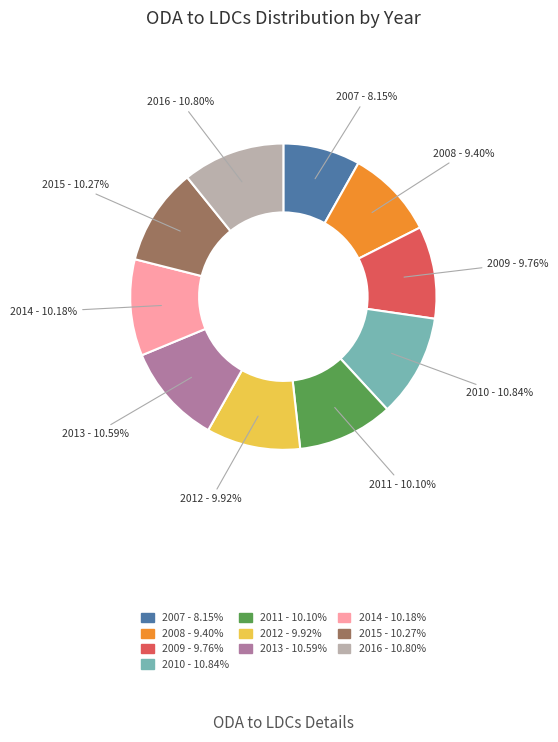

To the nearest percent, what is the combined percentage of 2014 and 2012?

20%